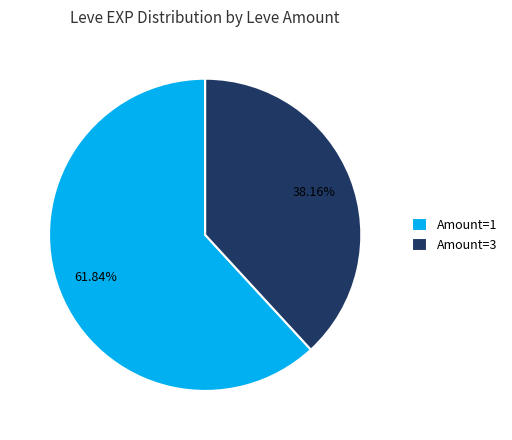

Does any single category account for the majority?

Yes